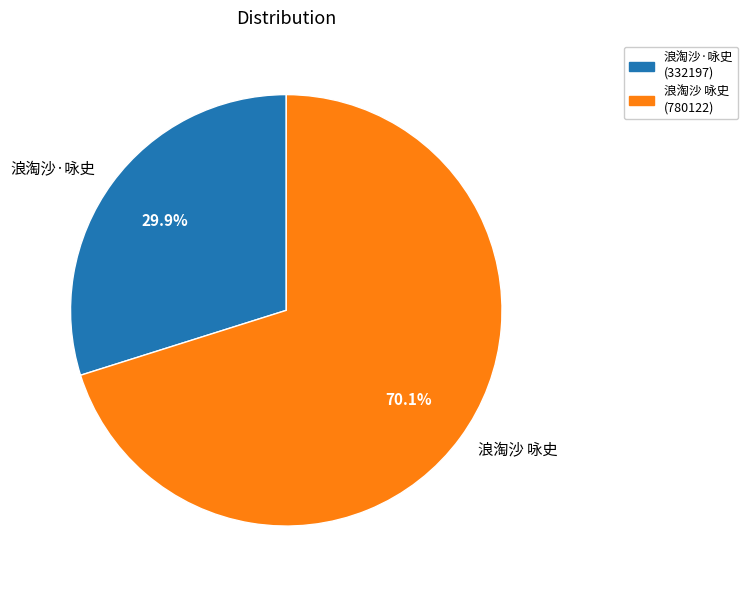

How many slices are in this pie chart?

2